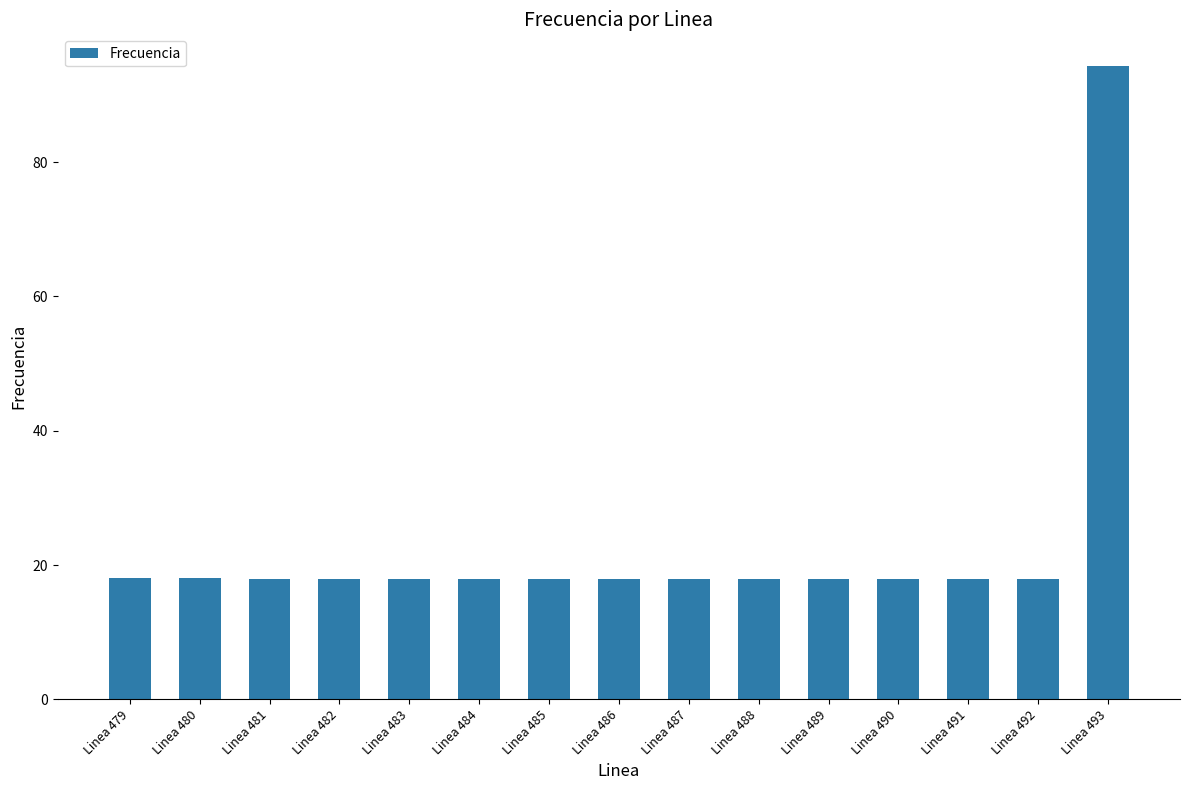

The chart shows a value of 17.9 at Linea 490. True or false?

True